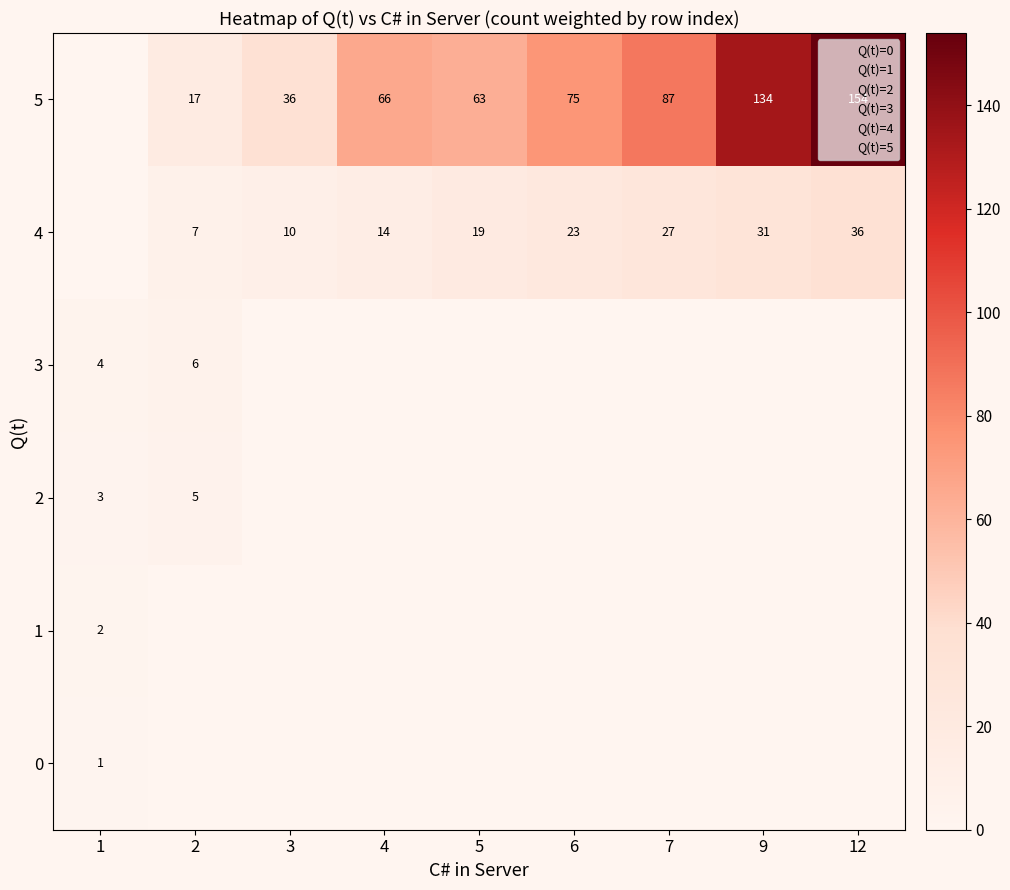

List the labels in order of 1 value, smallest first.

2, 3, 4, 5, 6, 7, 9, 12, 1